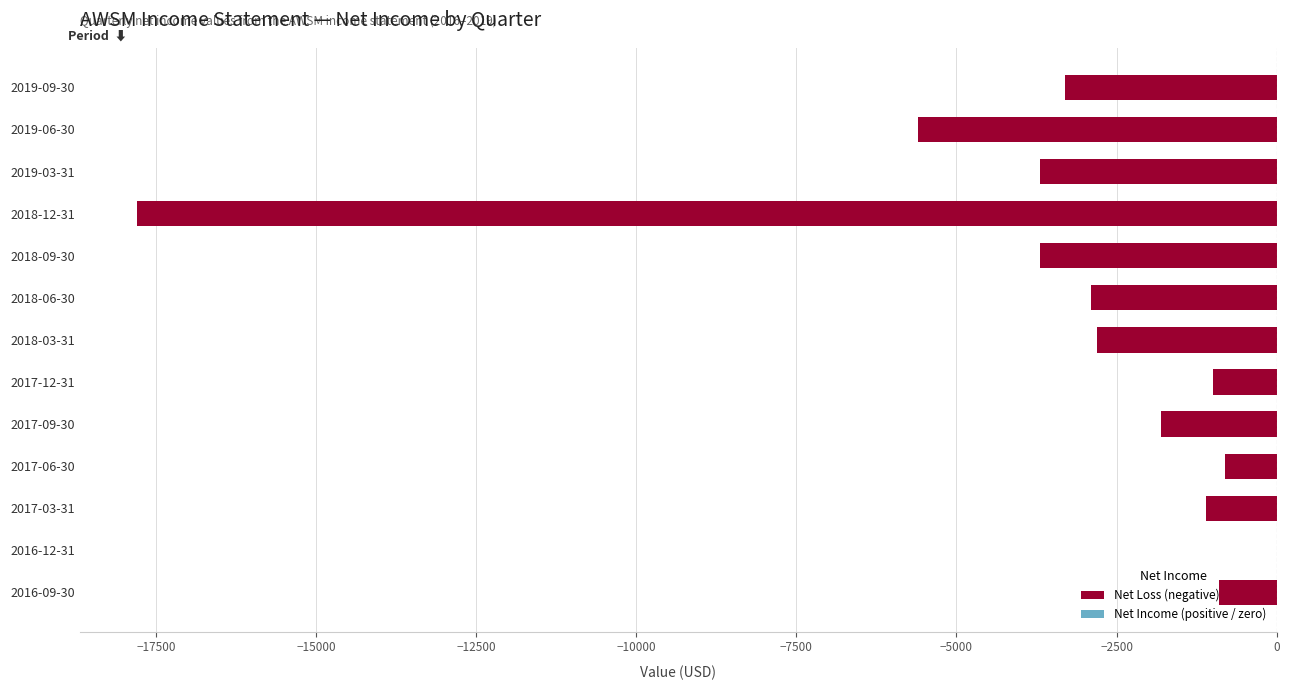

Are the bars horizontal?

Yes